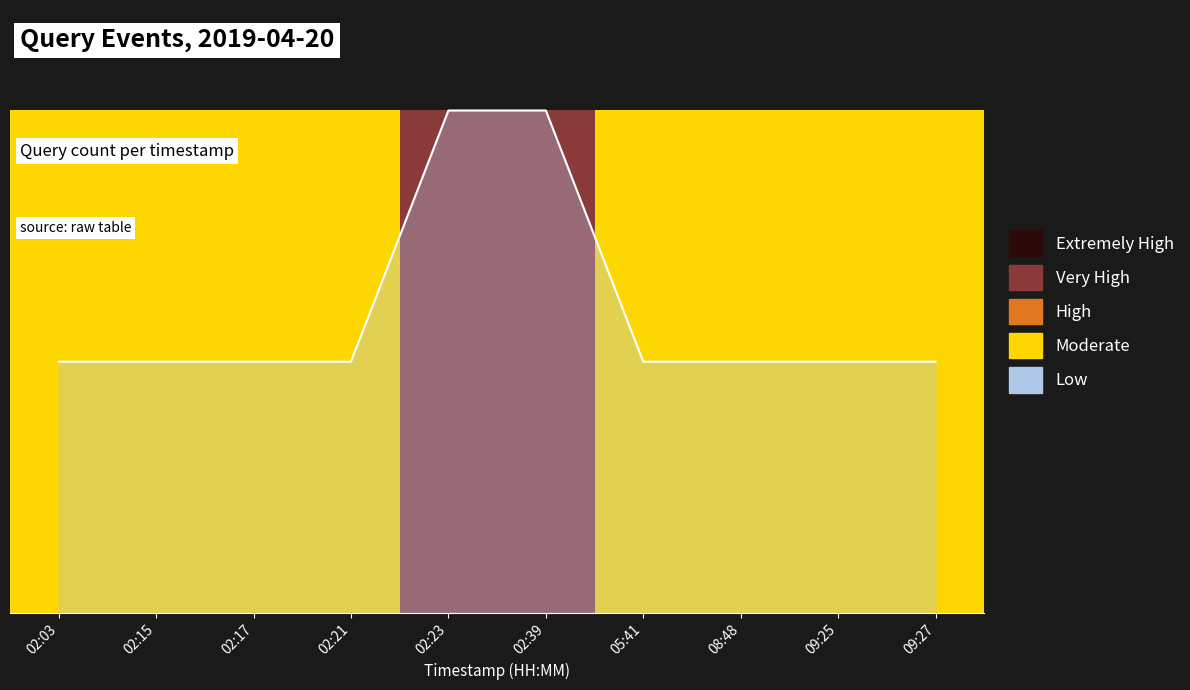

What is the difference between the maximum and minimum values?

0.5